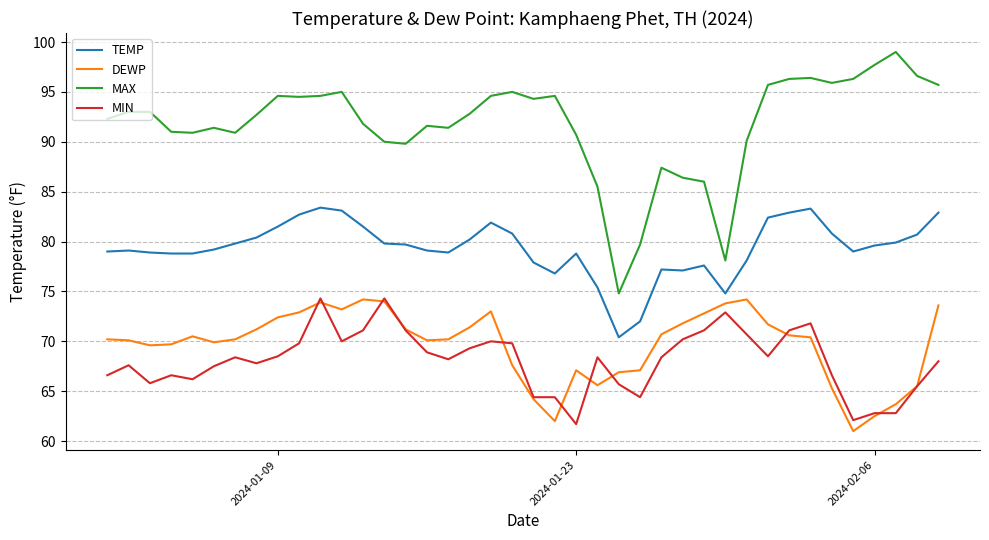

Which series has the widest spread of values?

MAX